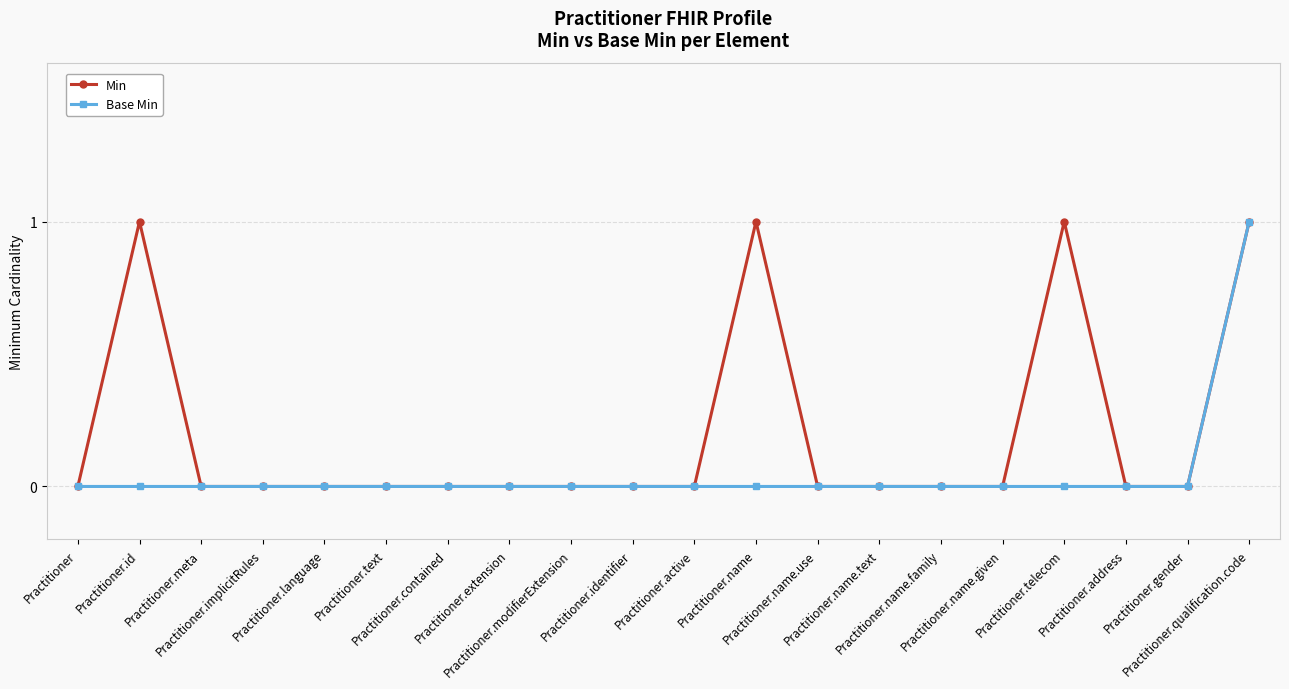

List the series in order of their overall mean, lowest first.

Base Min, Min